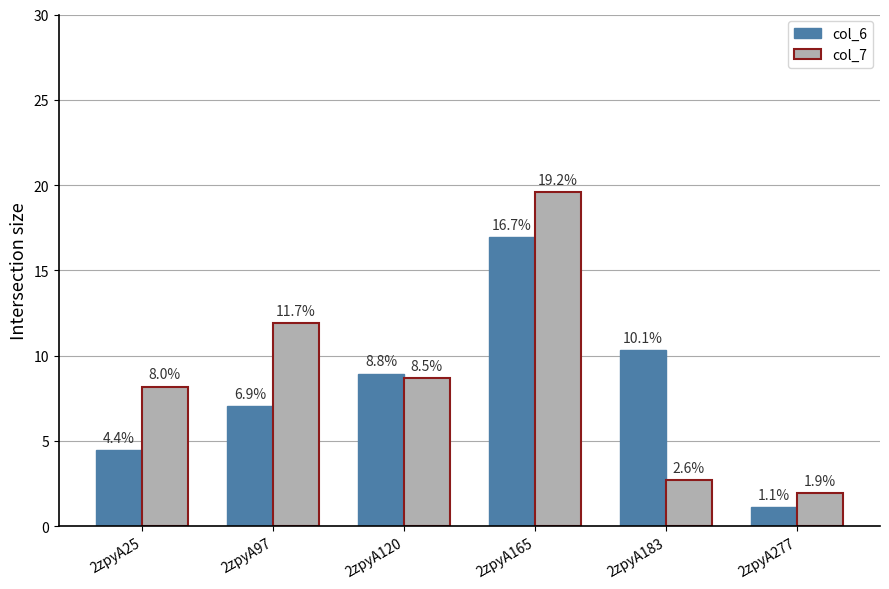

At which label is col_7 closest to 10?

2zpyA120